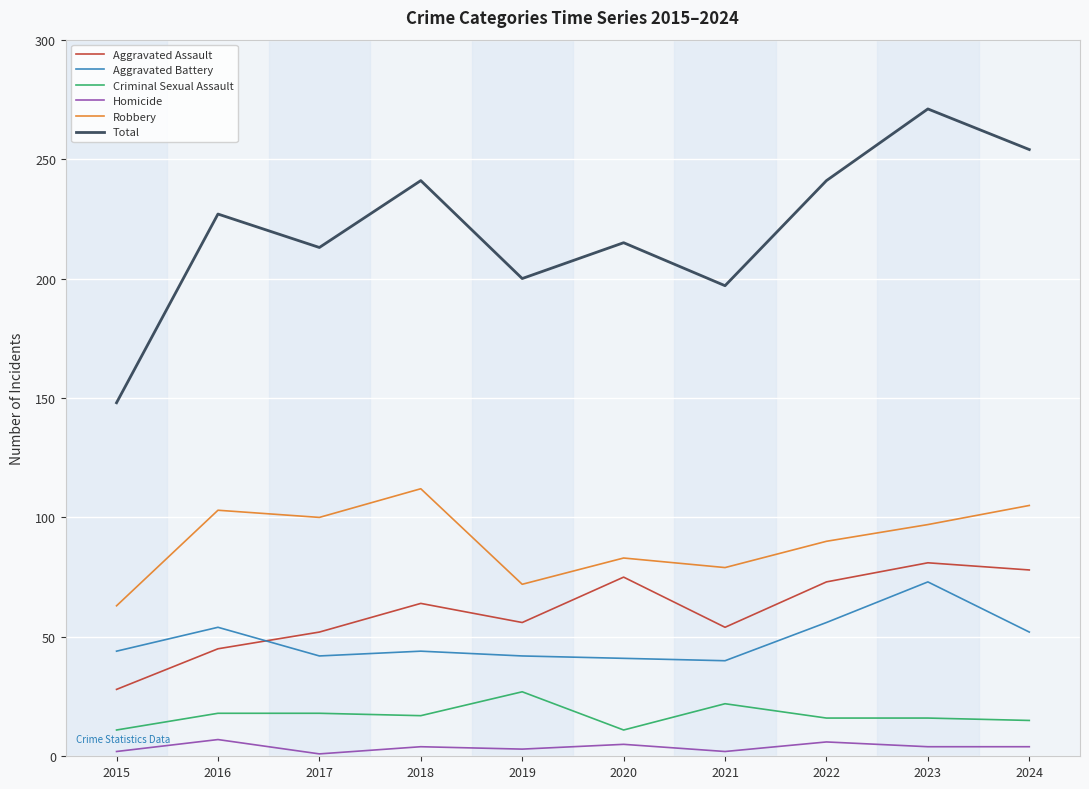

Which series has the largest range (max minus min)?

Total